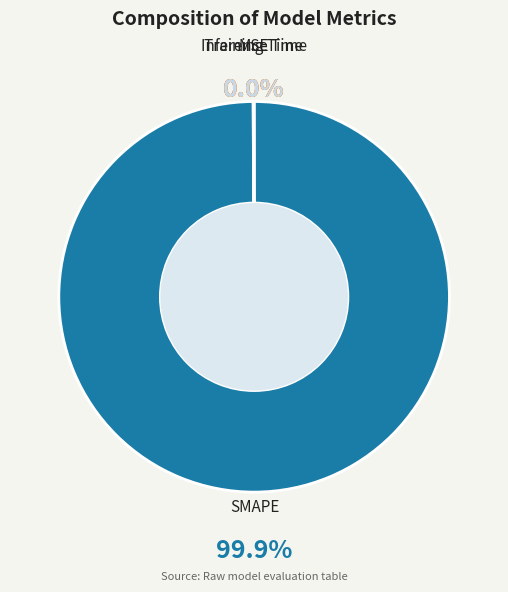

Is SMAPE the majority of the pie?

Yes